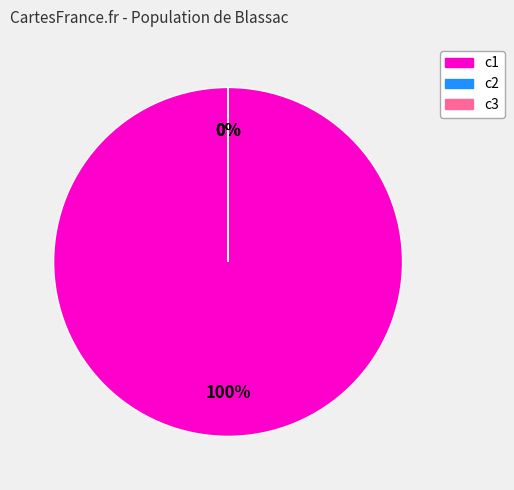

The c3 slice represents 1% of the pie. True or false?

False